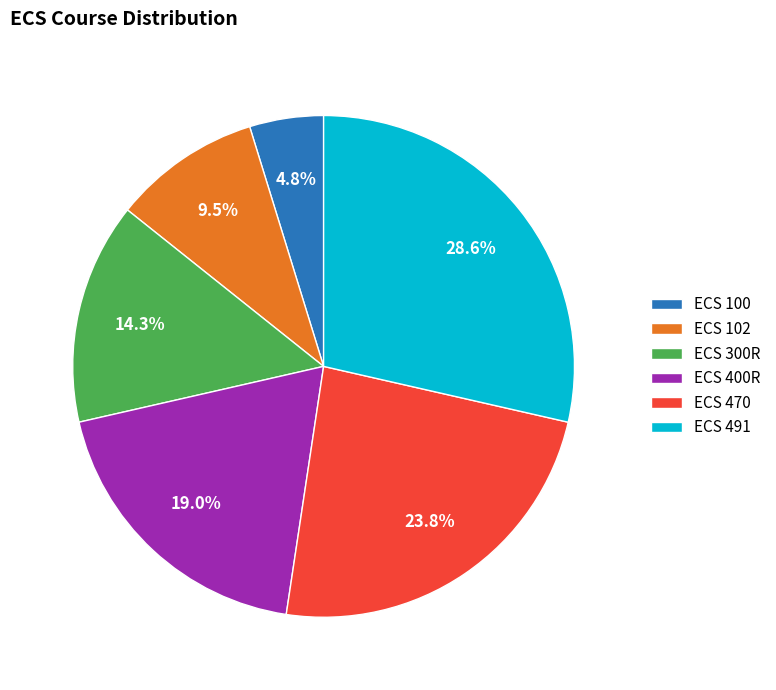

How many segments does this pie chart have?

6